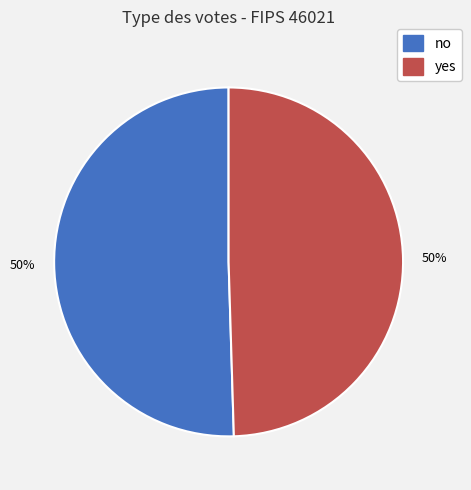

What is the ratio of the value at yes to the value at no?

1.0